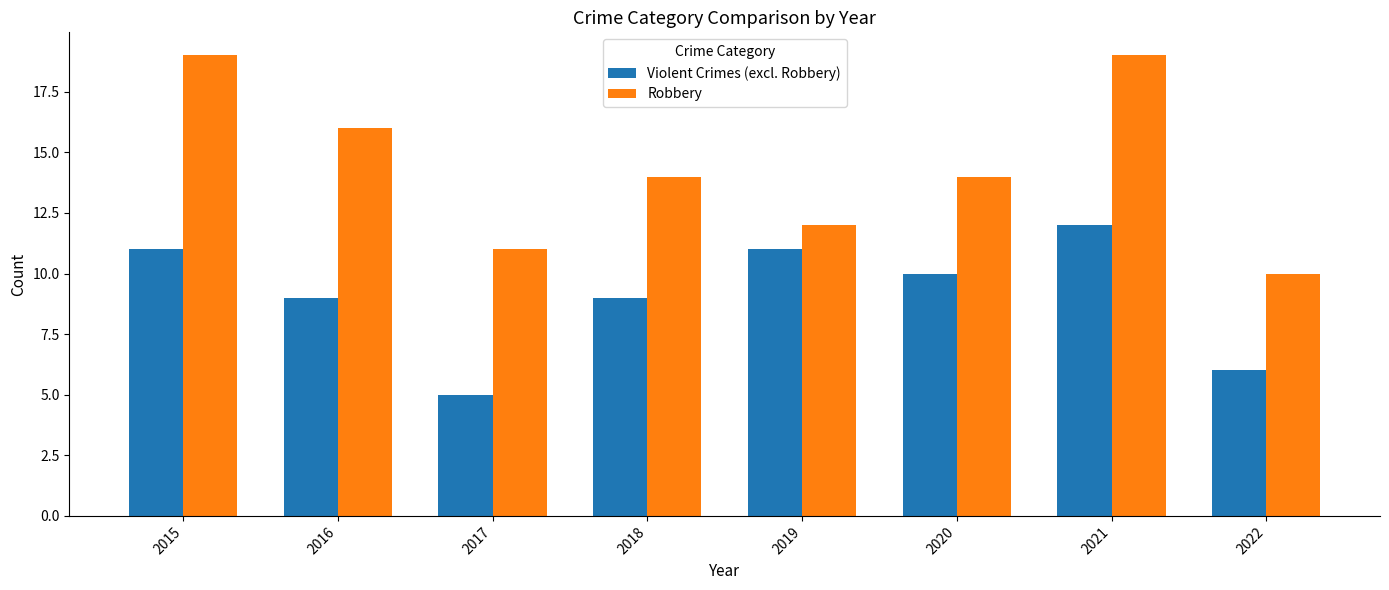

The Violent Crimes (excl. Robbery) series shows 12 at 2021. True or false?

True